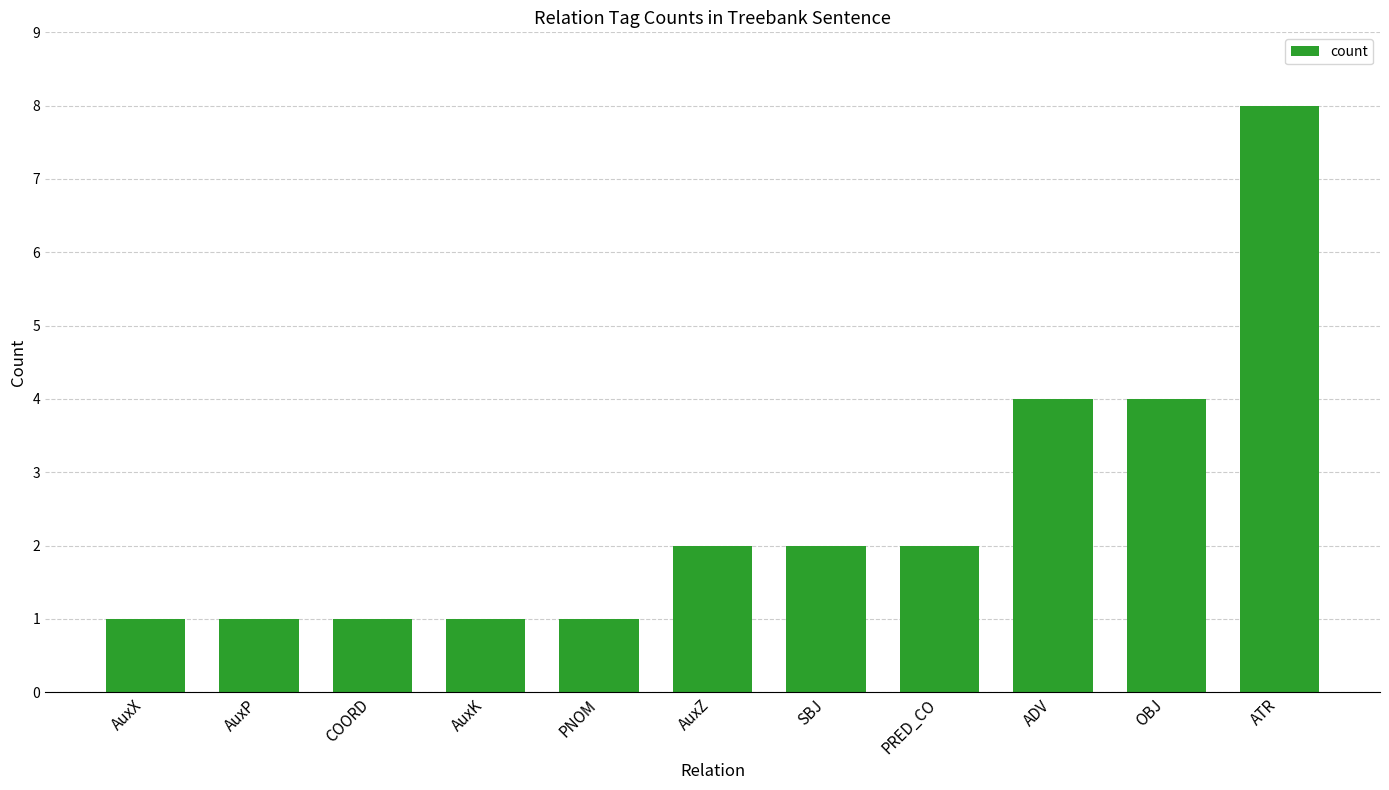

What is the greatest value displayed?

8